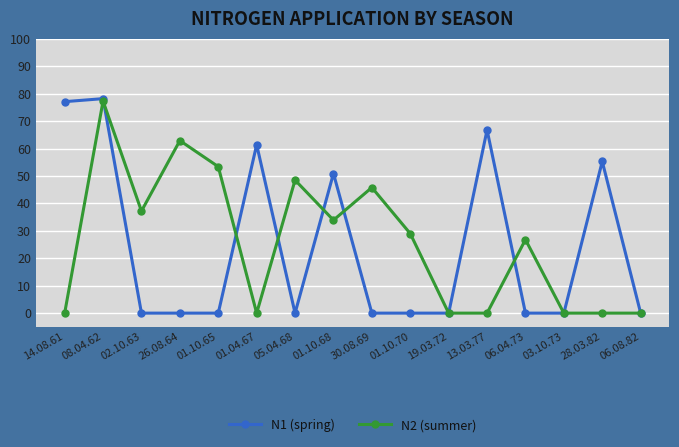

True or false: N1 (spring) and N2 (summer) cross at least once.

True